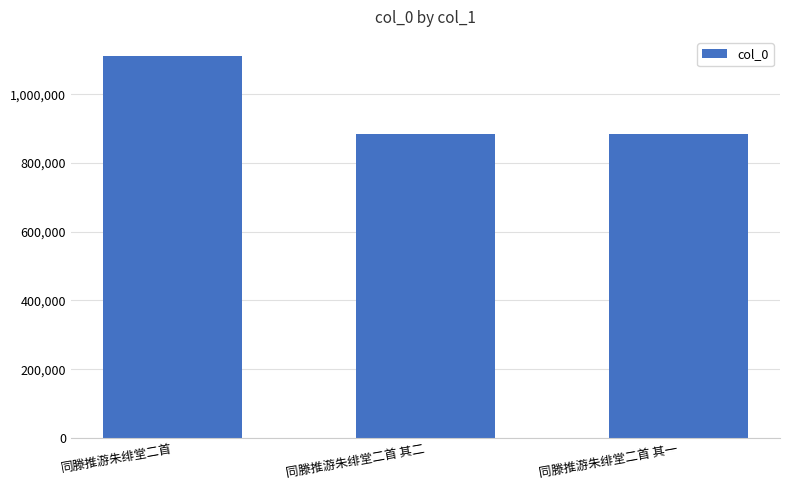

The chart shows a value of 1643050 at 同滕推游朱绯堂二首. True or false?

False